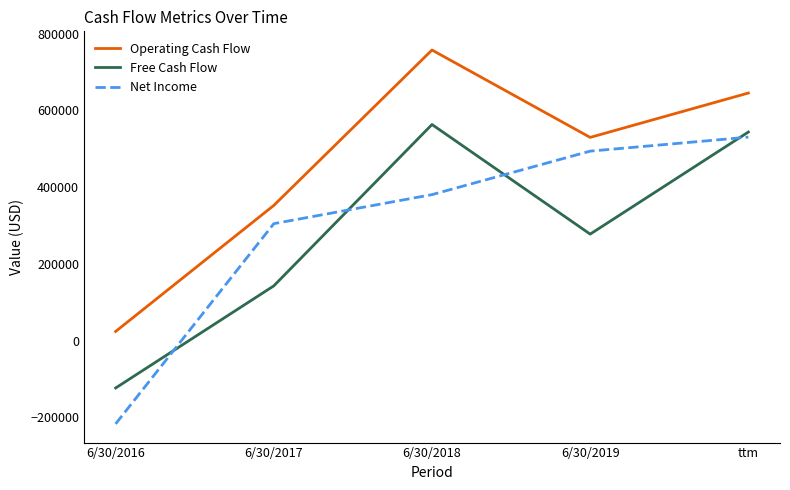

Count the number of categories in the chart.

5